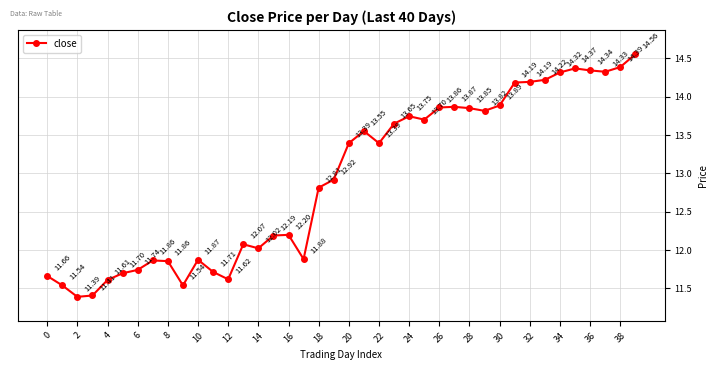

How many lines are shown in the chart?

1